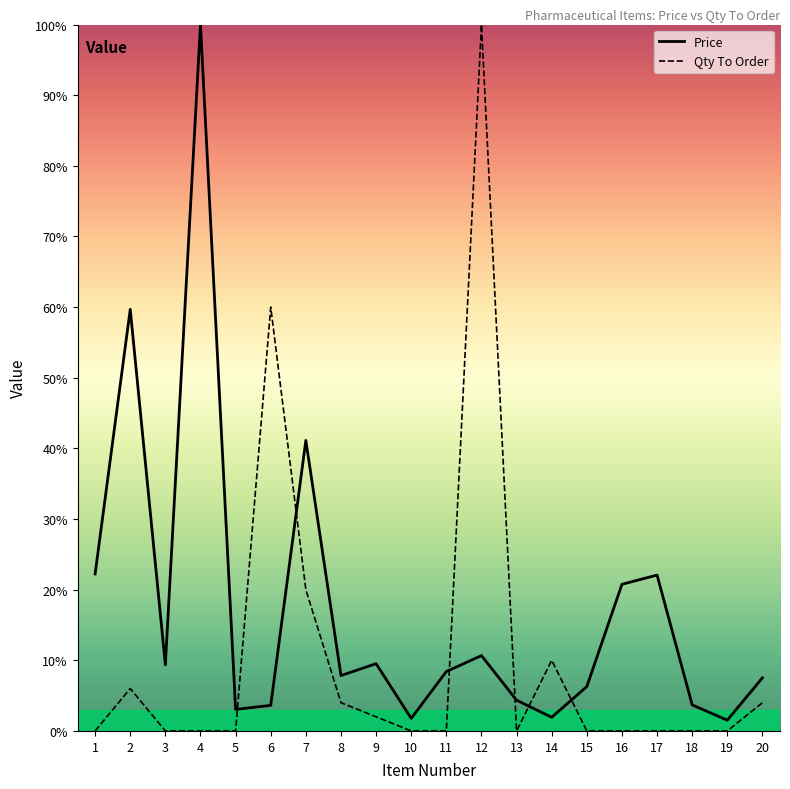

How many values in the Price series are below 8?

10